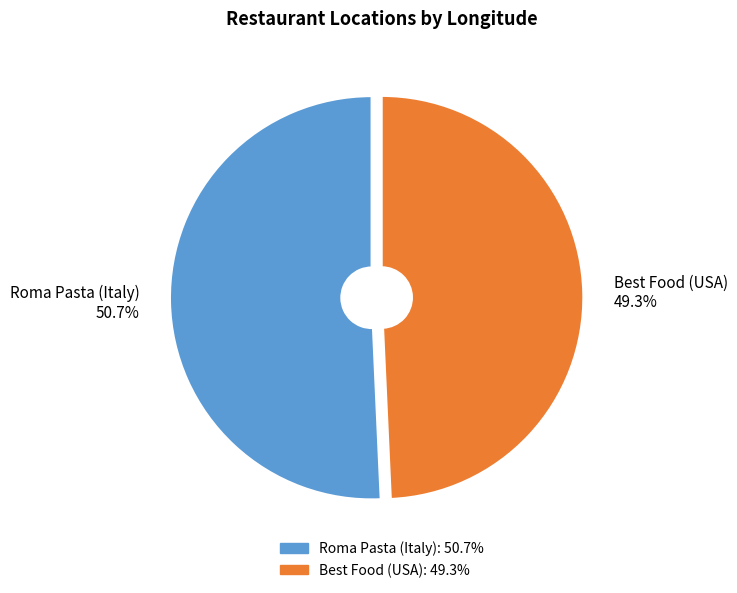

Which category has the biggest portion of the pie?

Roma Pasta (Italy)